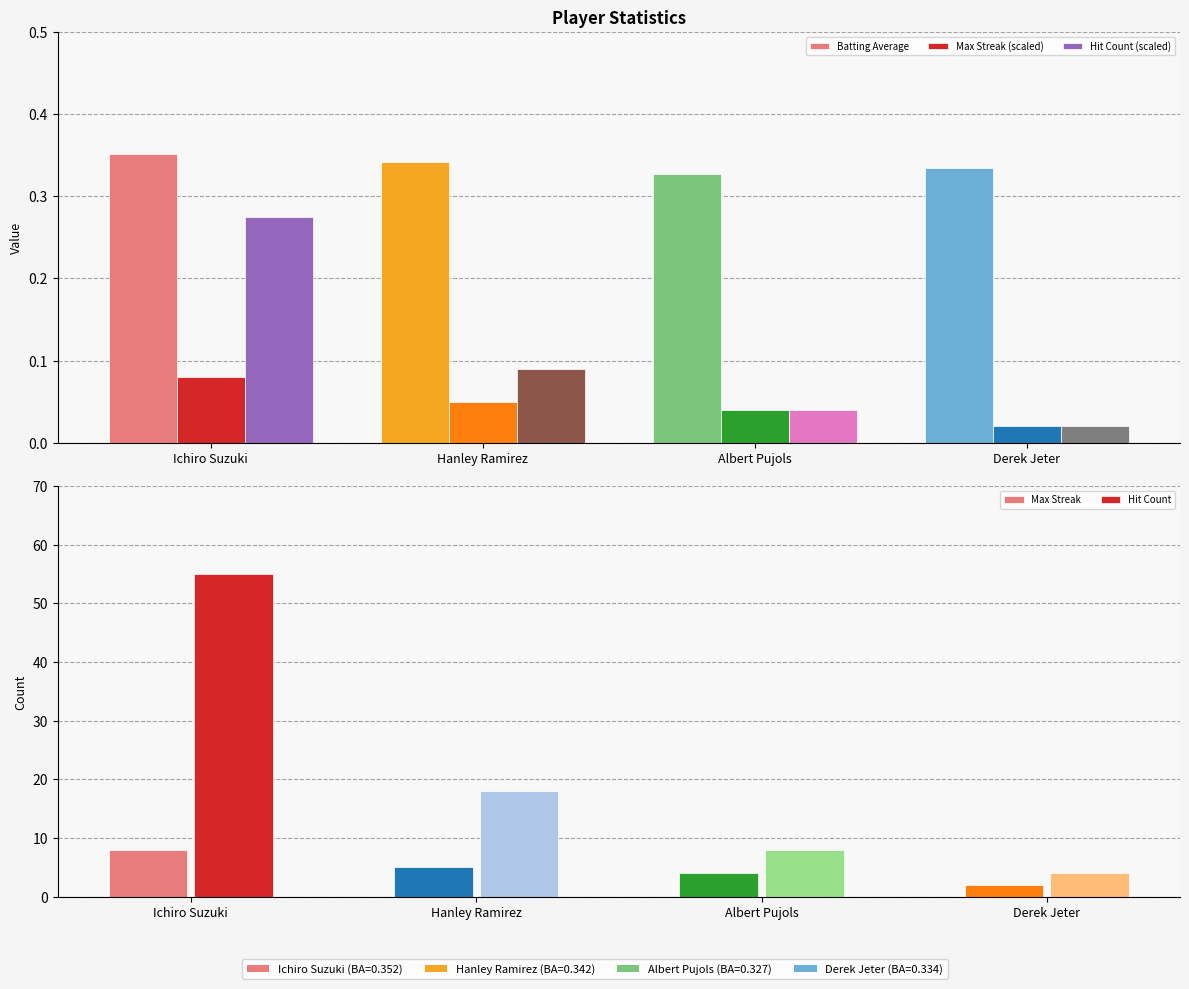

What is the sum of the Max Streak (scaled) values at Derek Jeter and Hanley Ramirez?

0.1